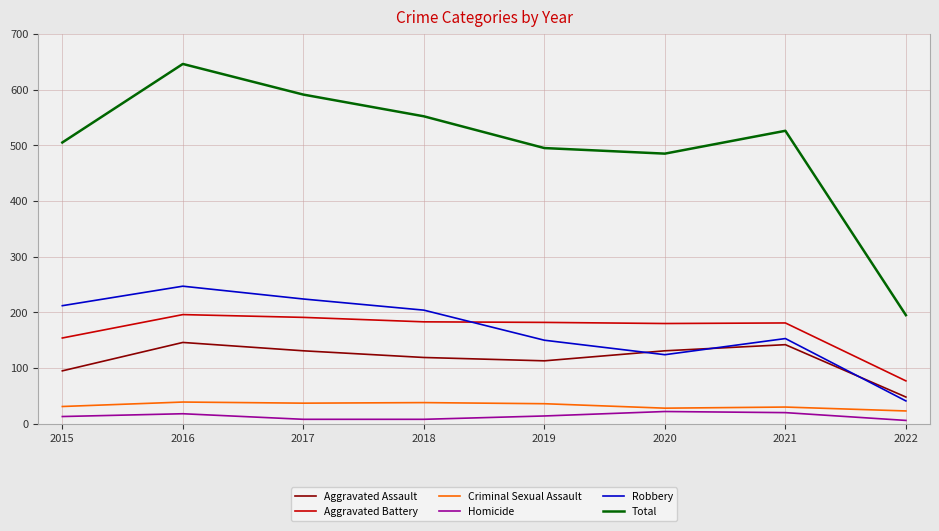

True or false: Total has a value of 205 at 2018.

False